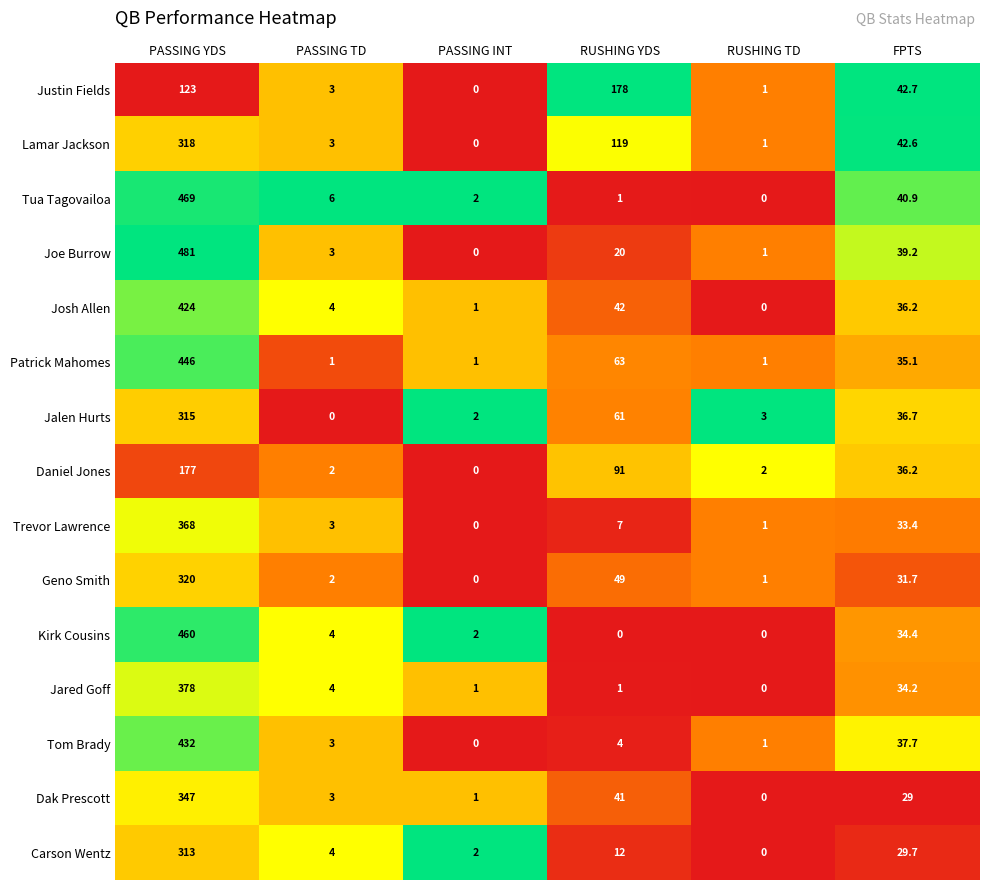

At which category is the sum across all series the highest?

PASSING YDS